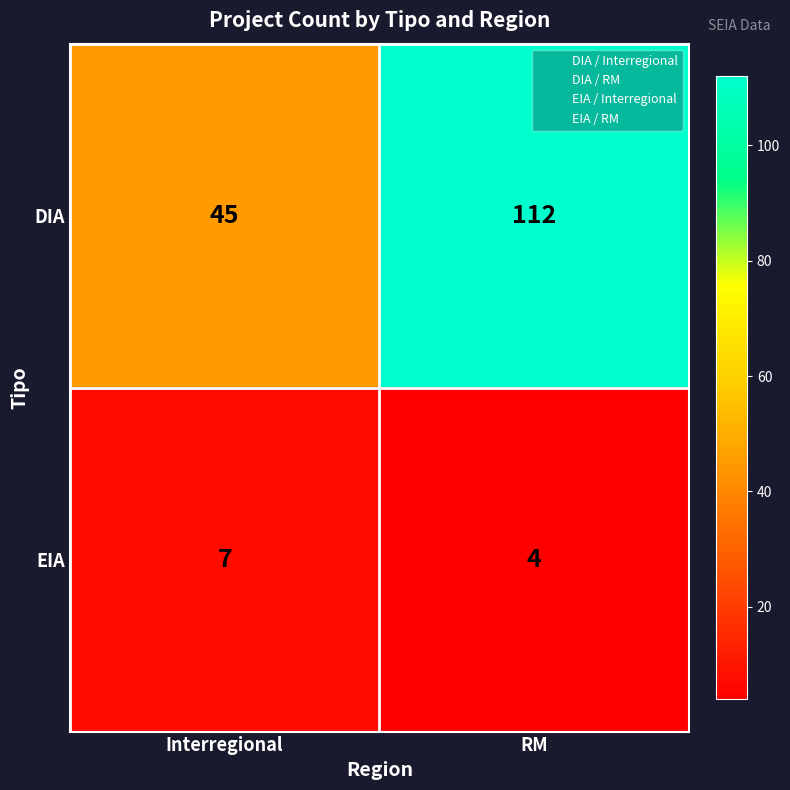

Reading left to right, what are all the values shown in this chart?

DIA: Interregional=45	RM=112
EIA: Interregional=7	RM=4